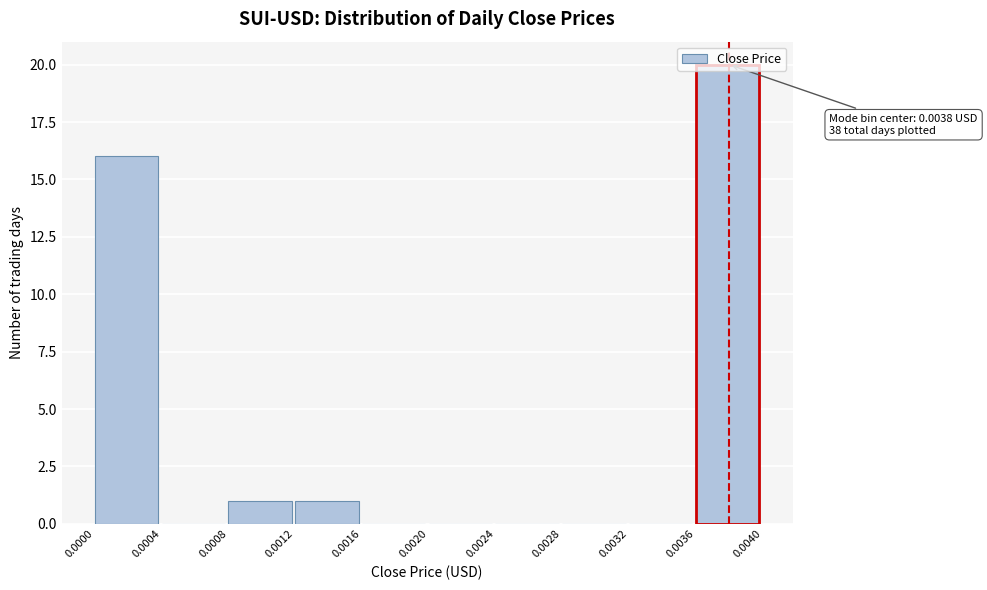

Over which range of the x-axis is the bar tallest?

0.0036 to 0.0040